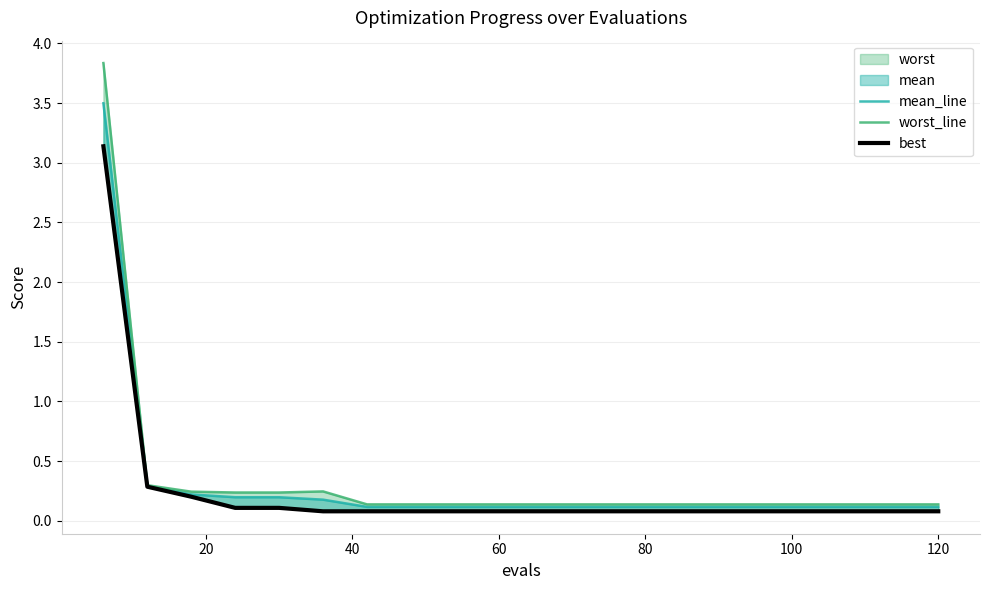

Which series has the largest total across all categories?

worst_line